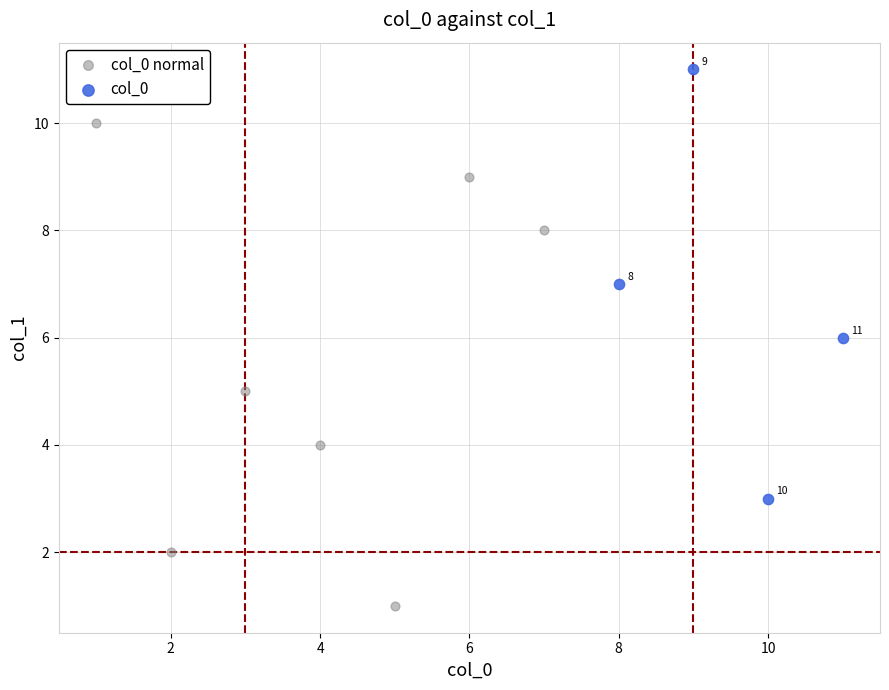

Which series contains the highest Y value?

col_0